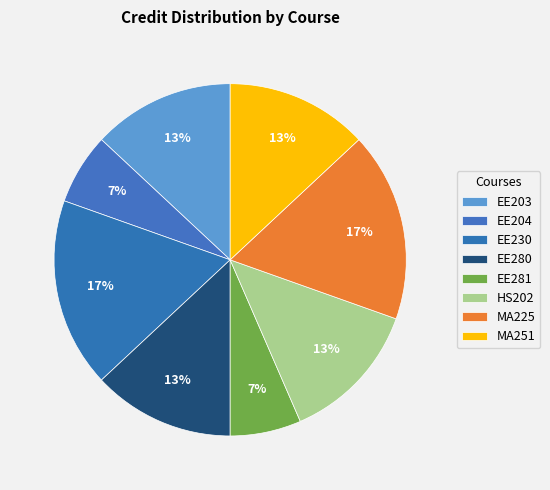

How many slices are in this pie chart?

8